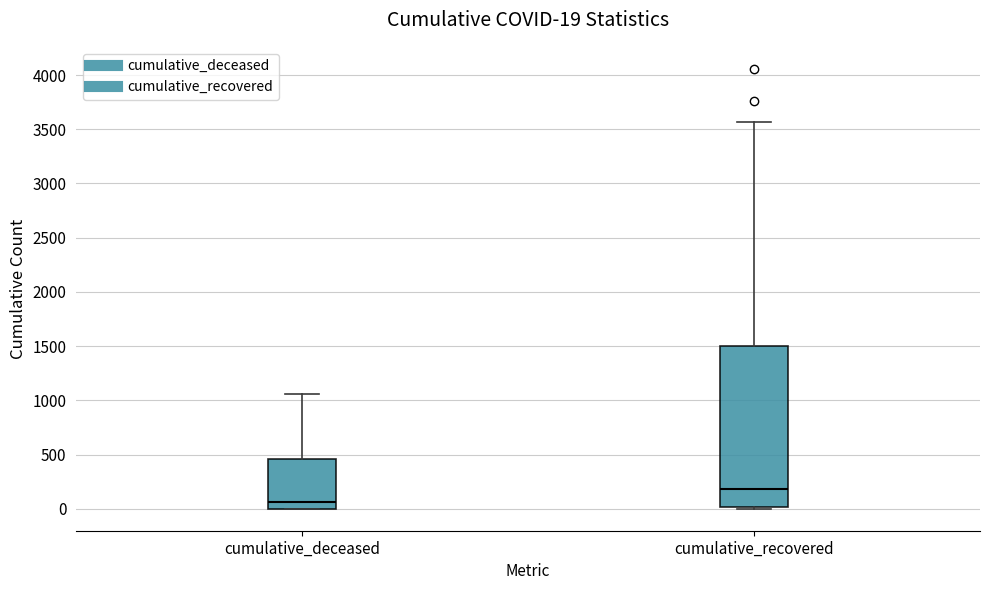

Which box has the highest median line?

cumulative_recovered